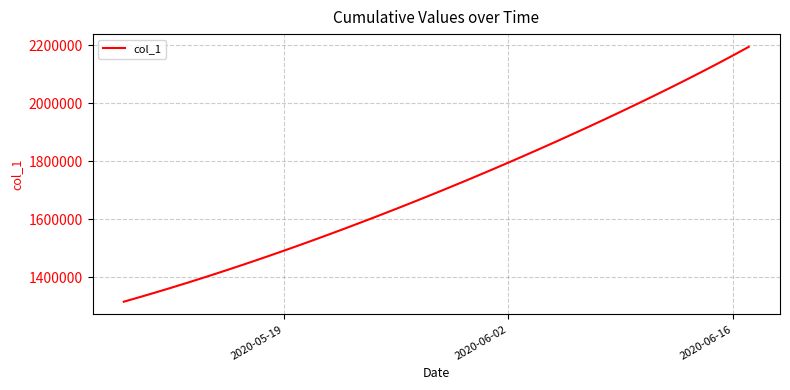

What is the greatest value displayed?

2194020.5